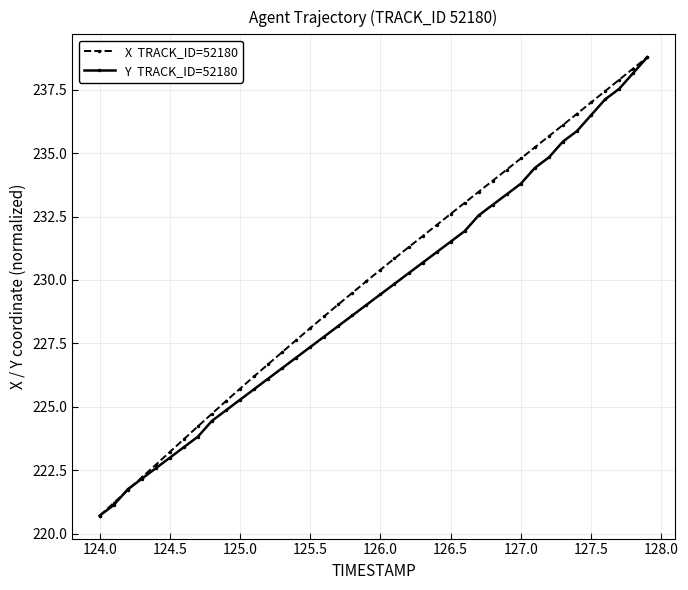

What is the smallest value displayed?

220.7